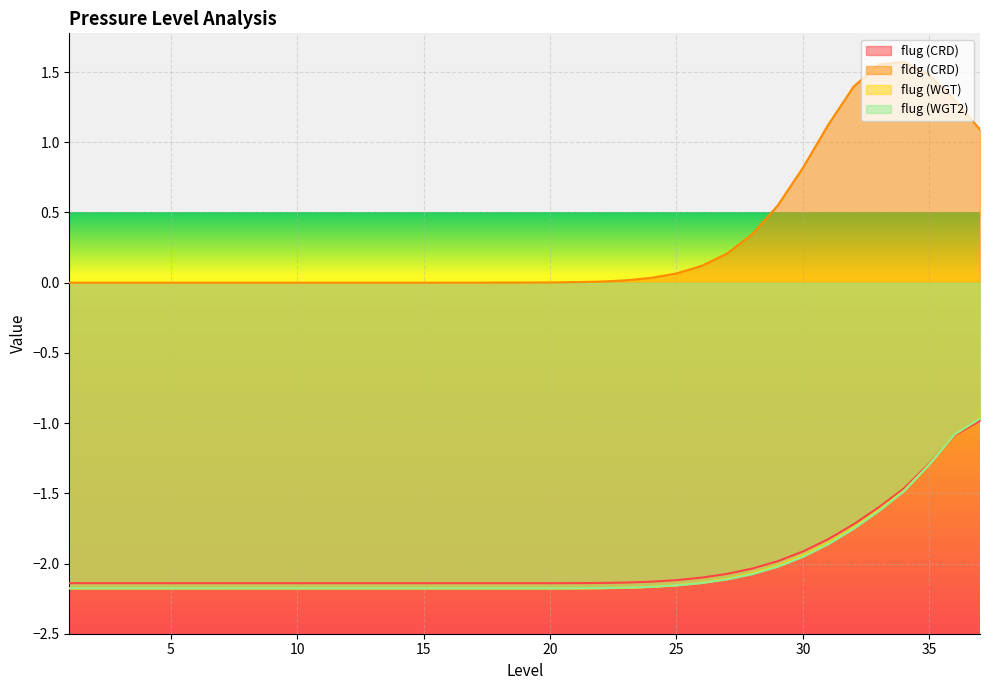

How many lines are shown in the chart?

4